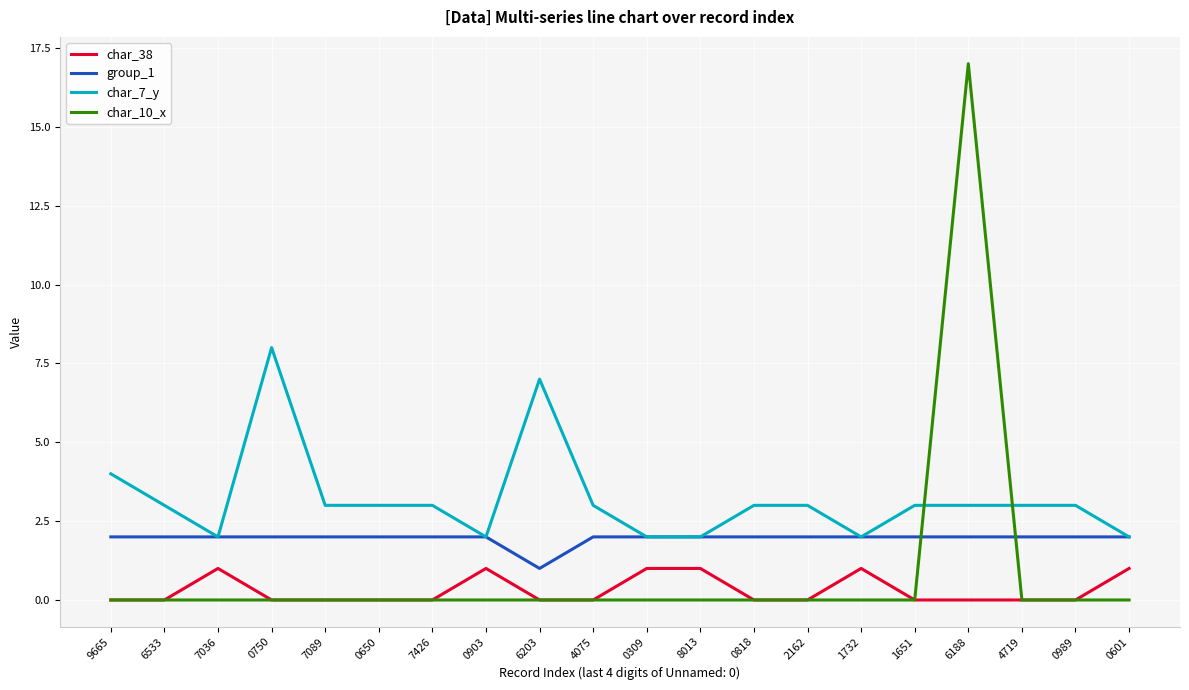

Reading left to right, transcribe all the data shown in this chart.

char_38: 0	0	1	0	0	0	0	1	0	0	1	1	0	0	1	0	0	0	0	1
group_1: 2	2	2	2	2	2	2	2	1	2	2	2	2	2	2	2	2	2	2	2
char_7_y: 4	3	2	8	3	3	3	2	7	3	2	2	3	3	2	3	3	3	3	2
char_10_x: 0	0	0	0	0	0	0	0	0	0	0	0	0	0	0	0	17	0	0	0